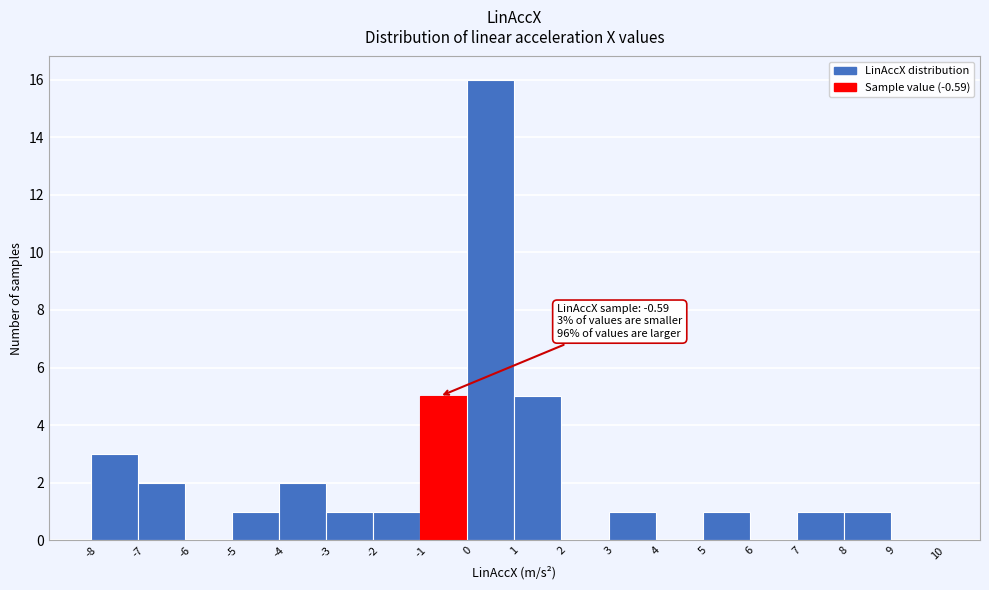

Which range on the x-axis has the tallest bar?

0 to 1